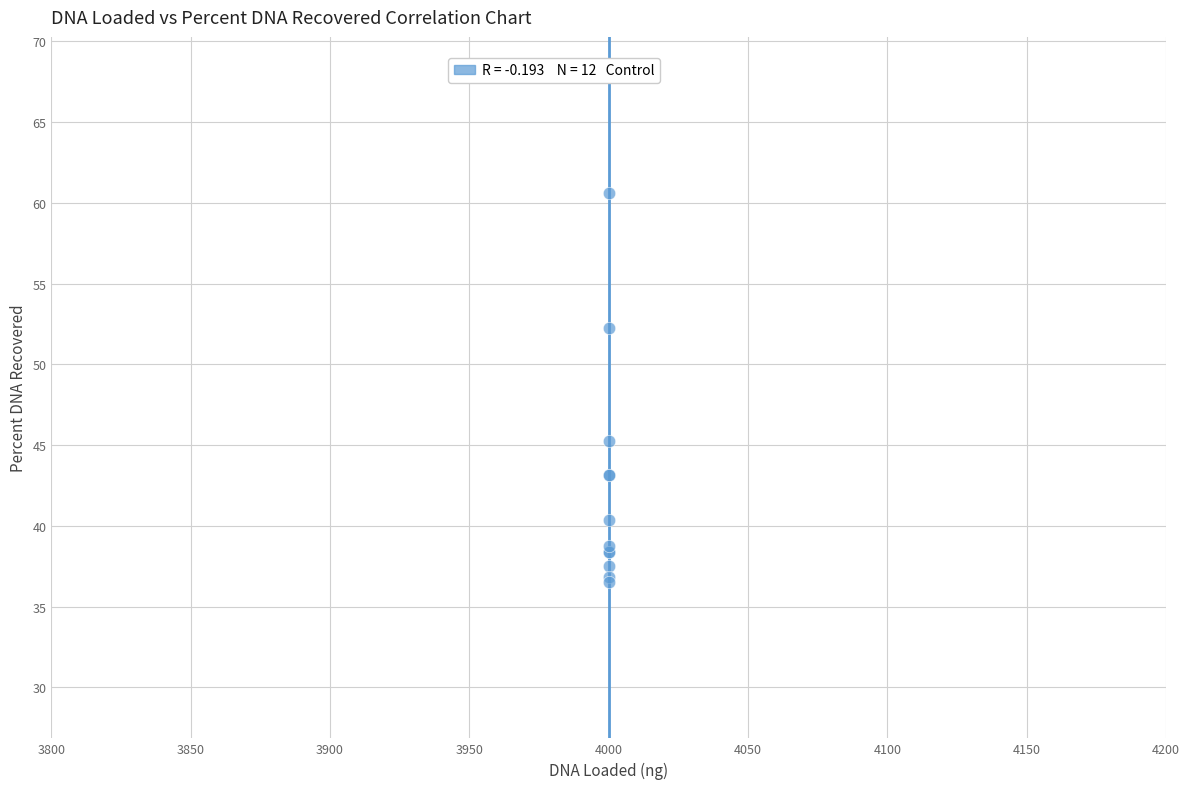

What Y value in the scatter plot is closest to 48?

45.2